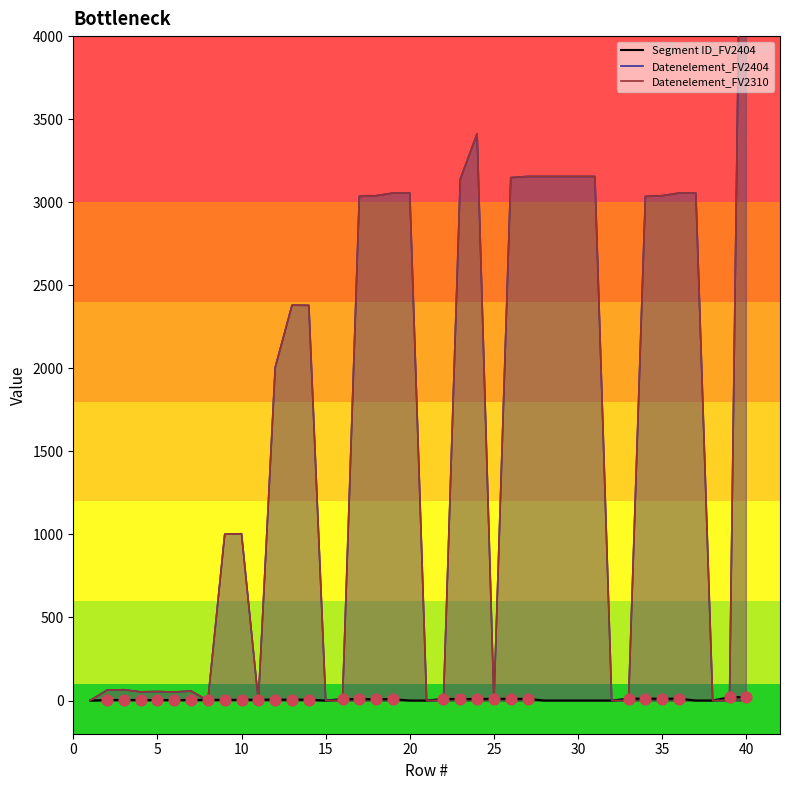

Which series reaches the maximum Y coordinate?

Datenelement_FV2404